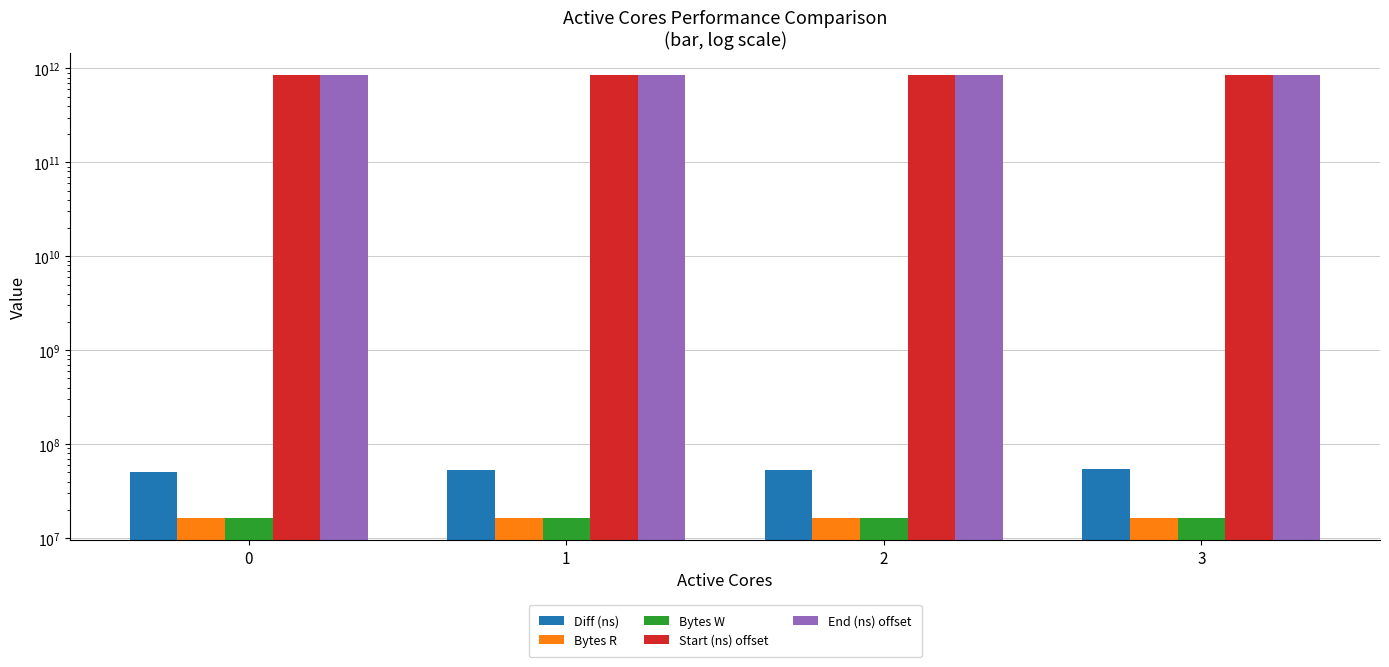

Is the value of Bytes R at 1 greater than the value of Bytes W at 3?

No